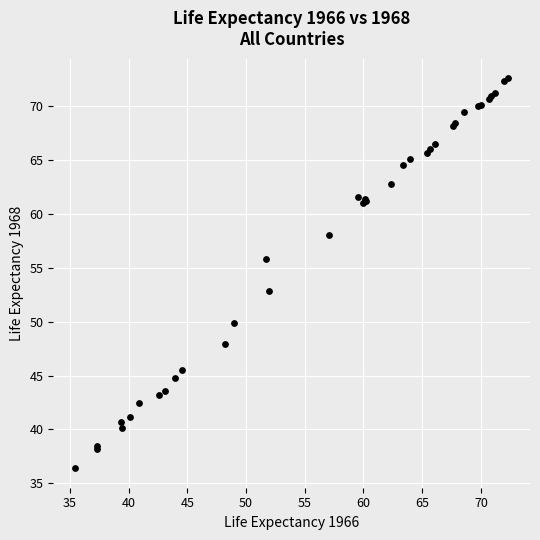

What Y value in the scatter plot is closest to 54?

52.9